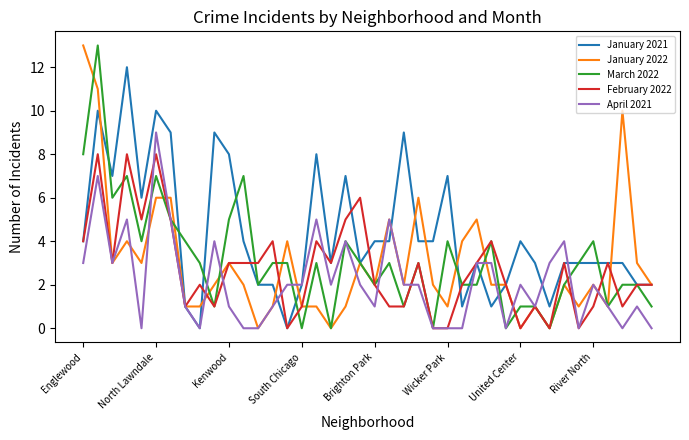

What is the greatest value displayed?

13